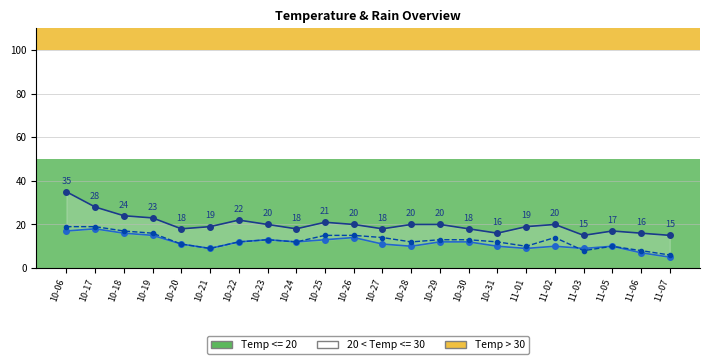

What is the difference between the maximum and minimum values in the temp_min series?

13